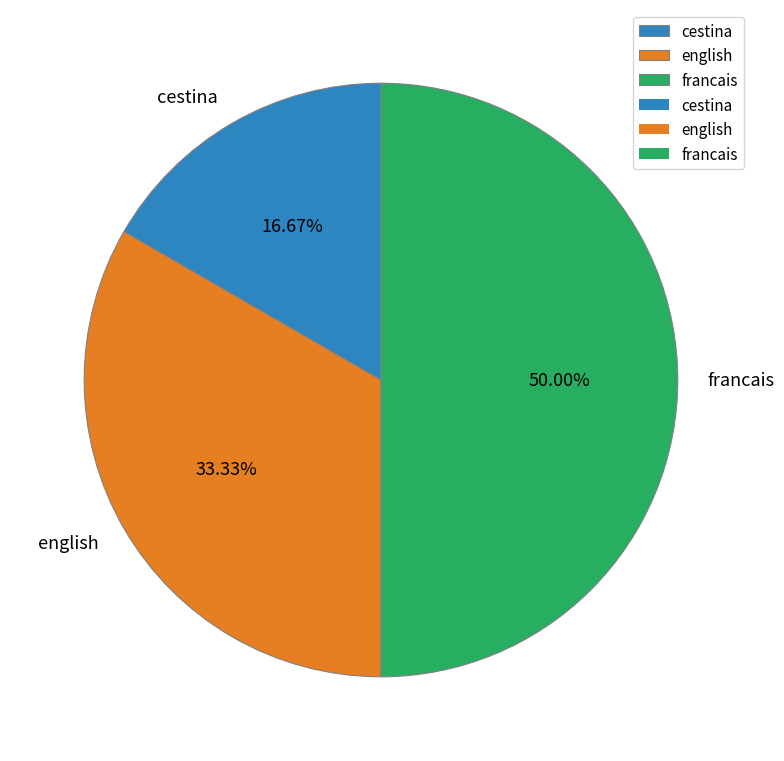

To the nearest percent, what is the difference between the english and cestina slice percentages?

17%